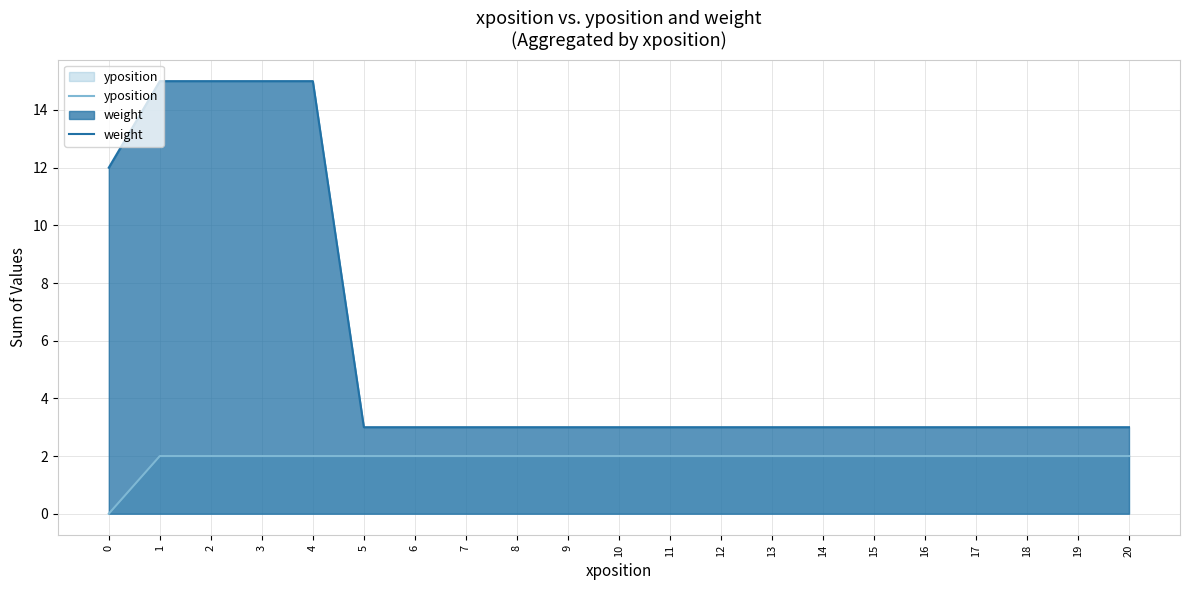

Rank the series by their average value, from lowest to highest.

yposition, weight